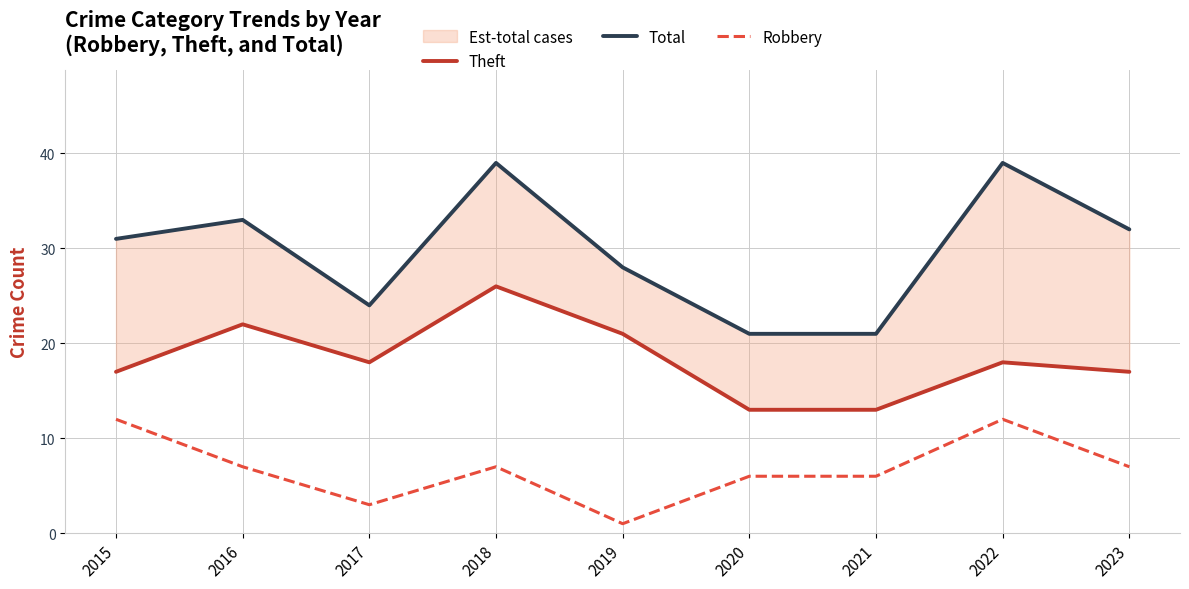

What is the value of the Total point at the 5th from the left?

28